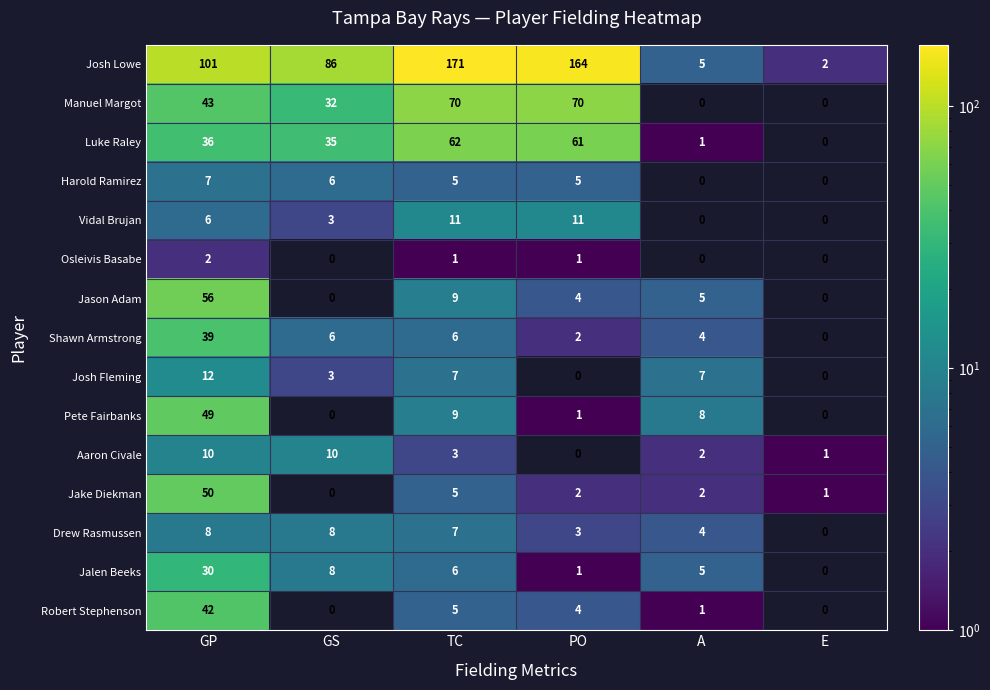

True or false: Manuel Margot has a value of -30 at E.

False